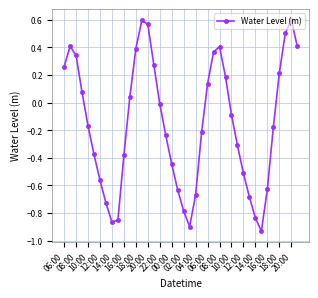

How many points are higher than both their immediate neighbors (excluding endpoints)?

4